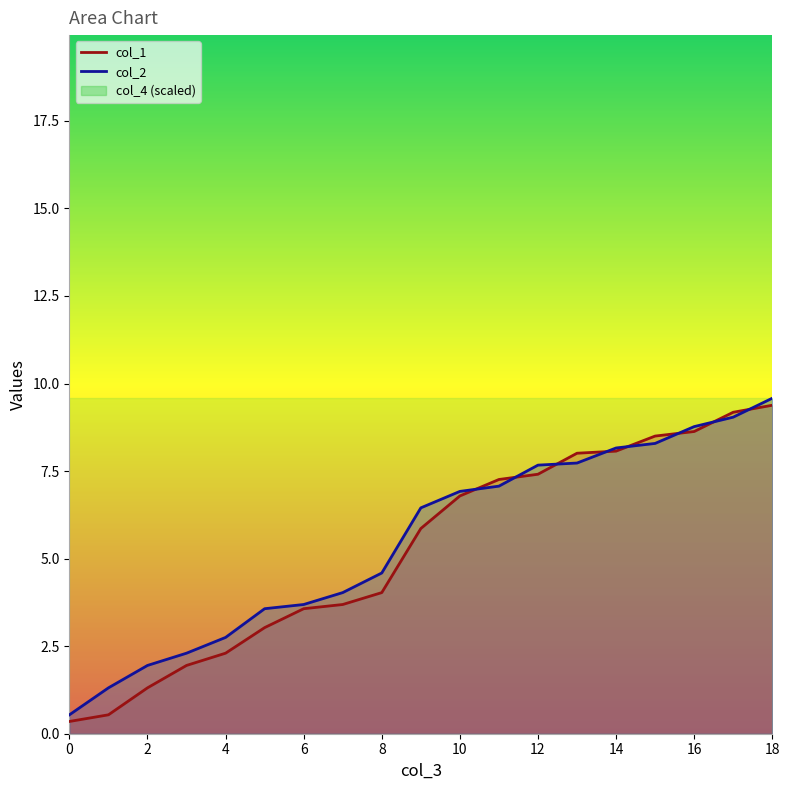

What is the minimum value shown in the chart?

0.3